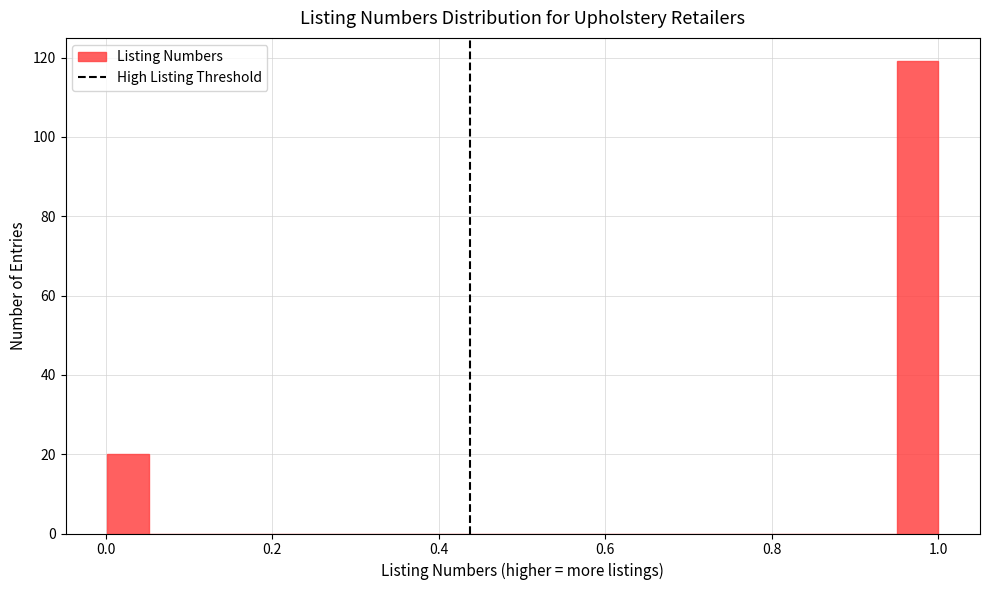

Around what value on the x-axis is the tallest bar? Give the approximate position of its centre, as read against the axis.

0.98